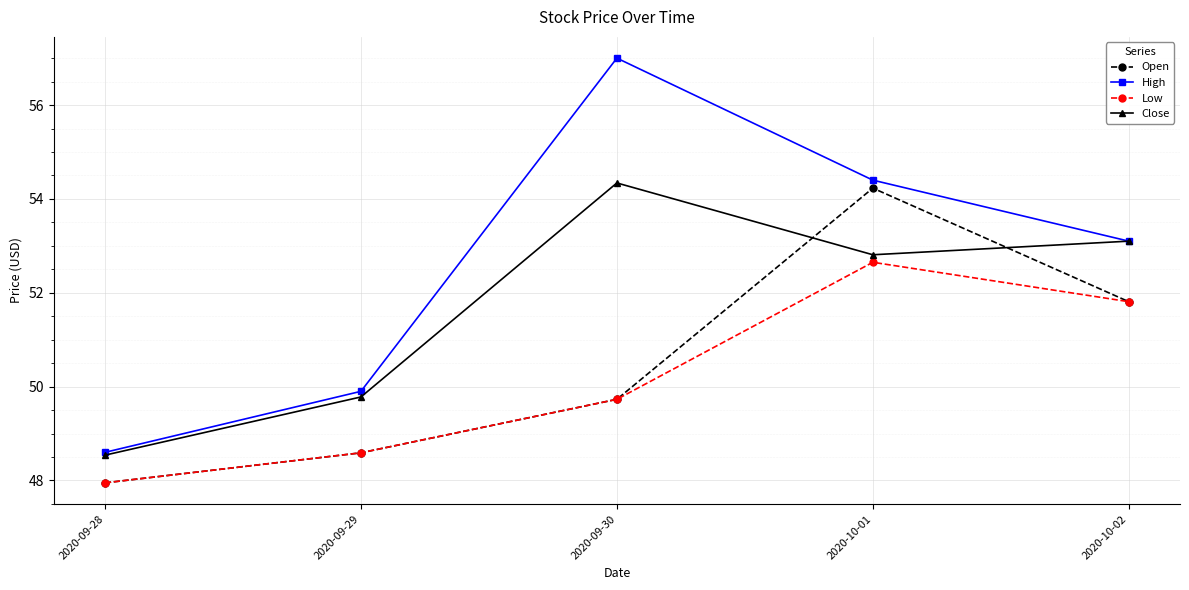

What is the difference between the second highest and second lowest values in the High series?

4.5